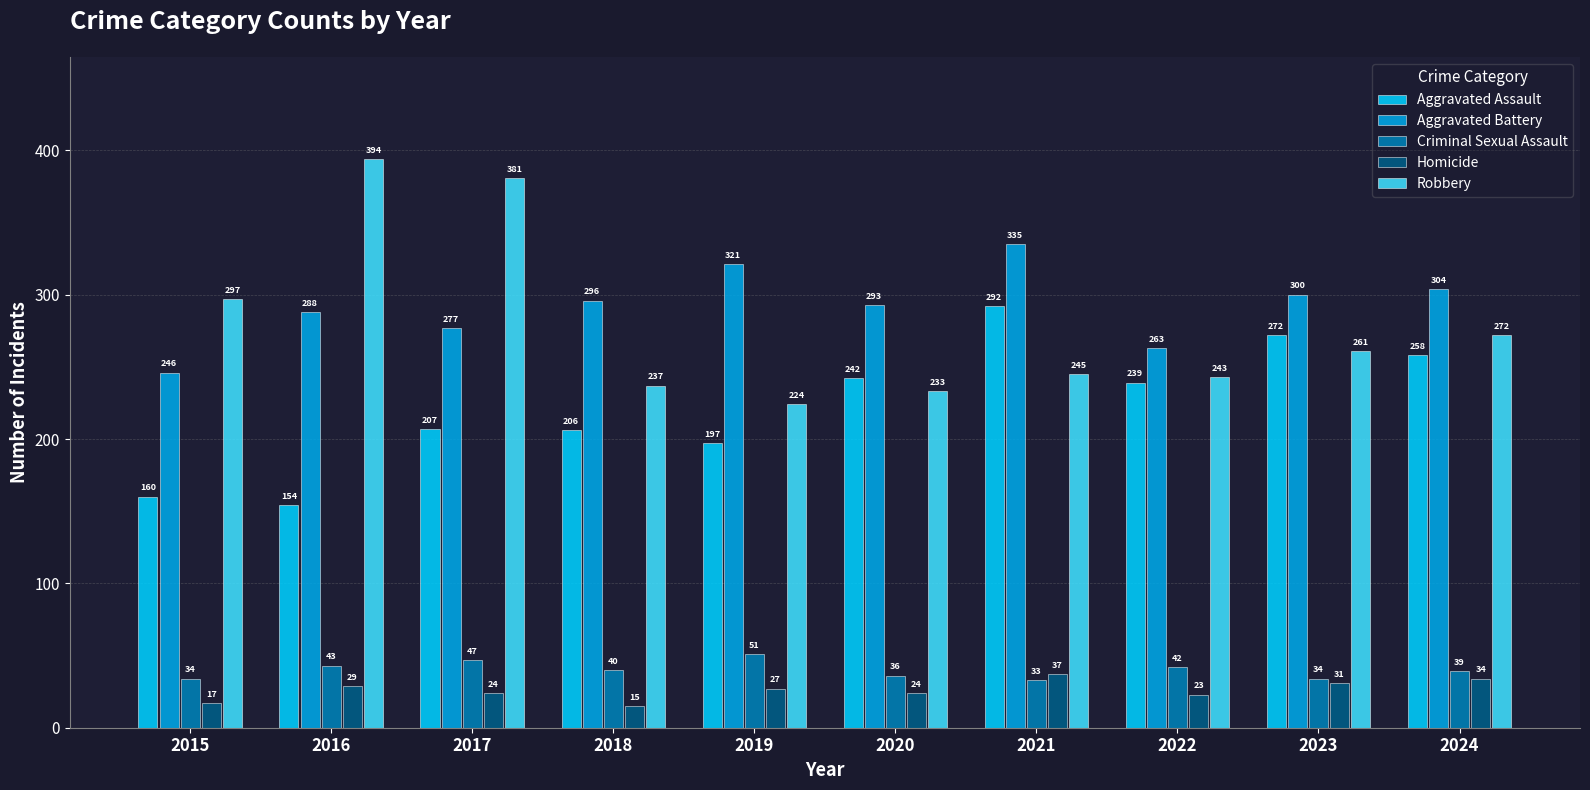

What is the value of the Criminal Sexual Assault bar at the 5th from the left?

51